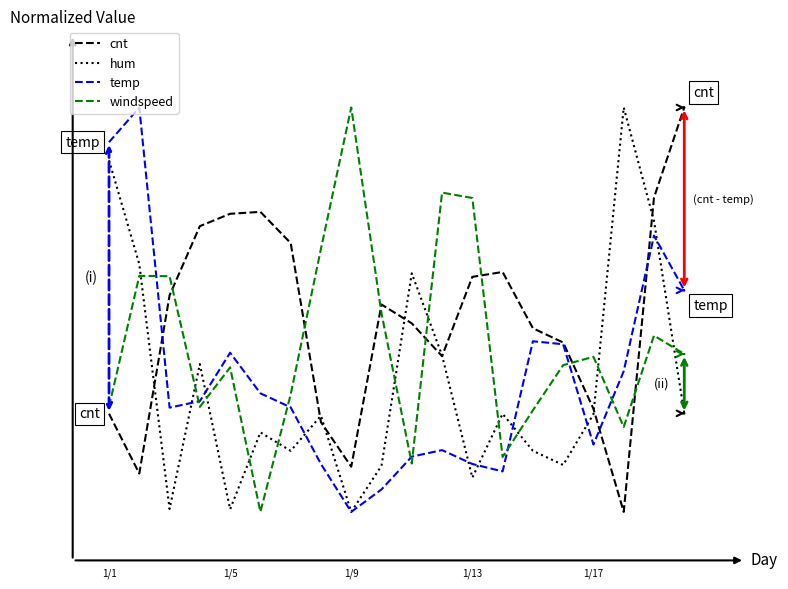

At which label does cnt reach its minimum?

17